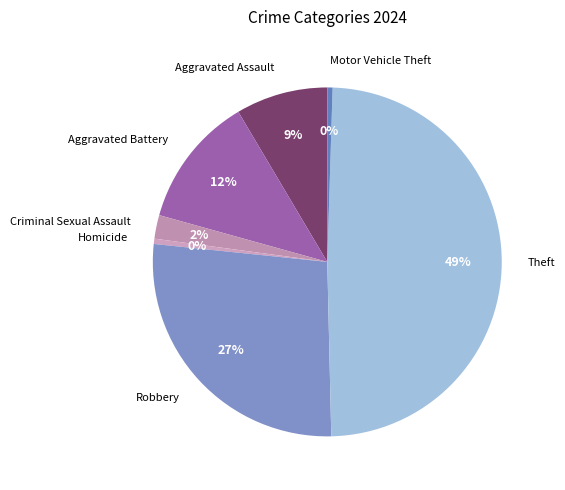

To the nearest percent, what portion does Criminal Sexual Assault represent?

2%